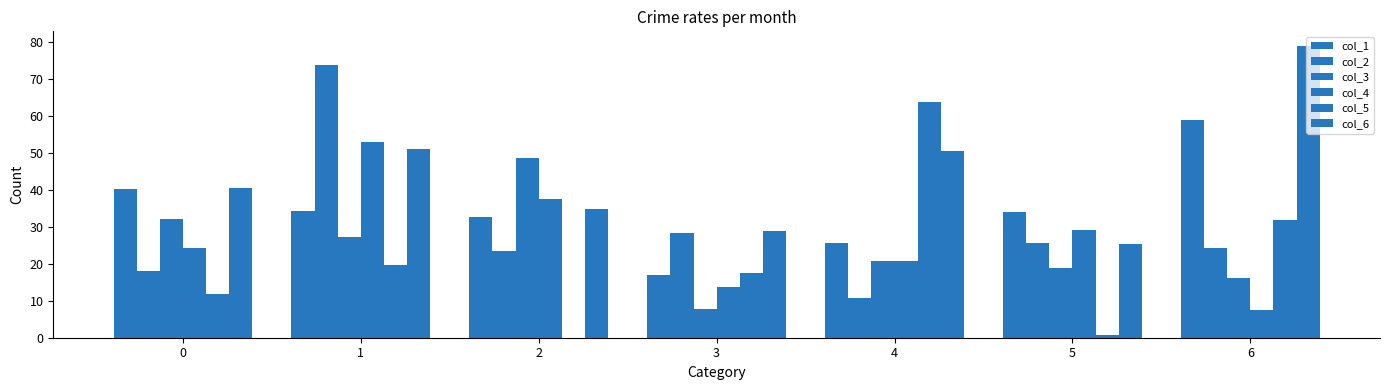

How many groups of bars are there?

7